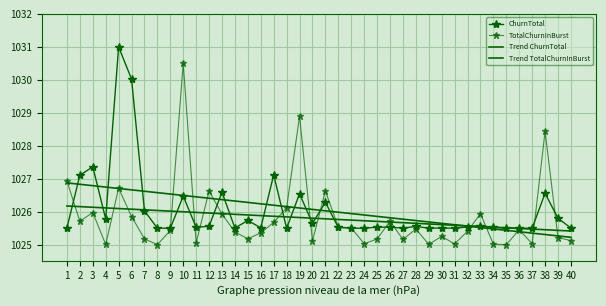

The value of Trend TotalChurnInBurst at 10 is 1797.8. True or false?

False